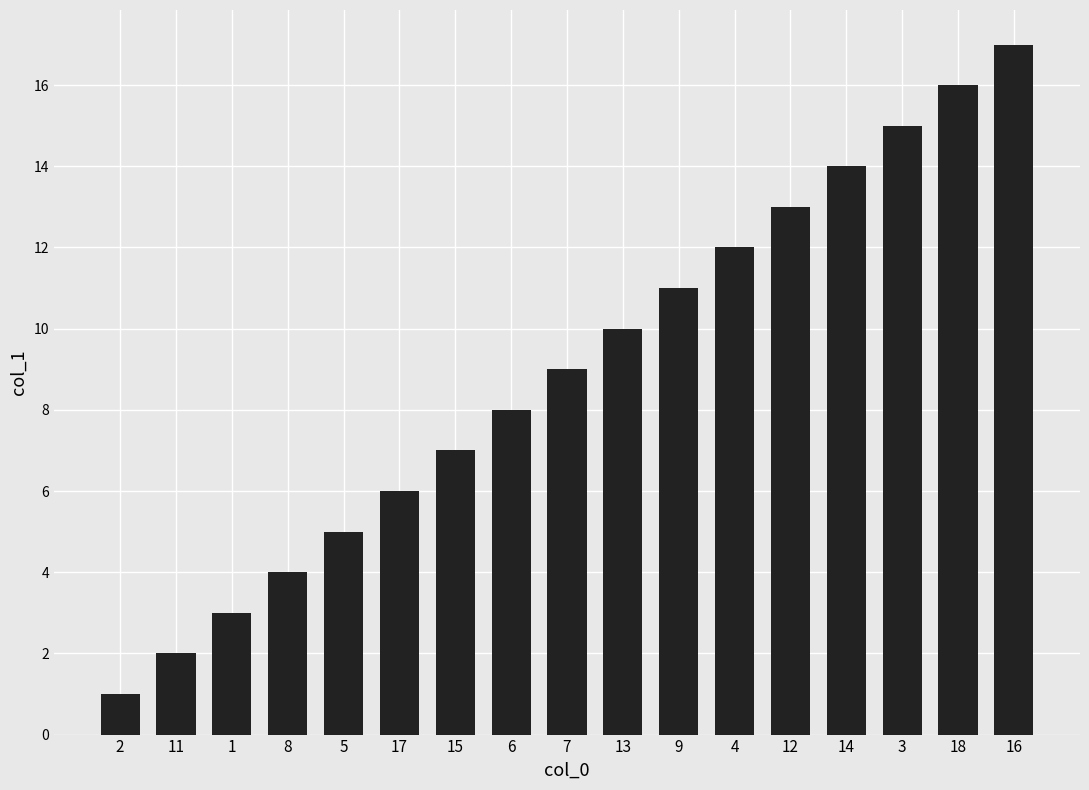

What is the label of the 10th bar from the right?

6